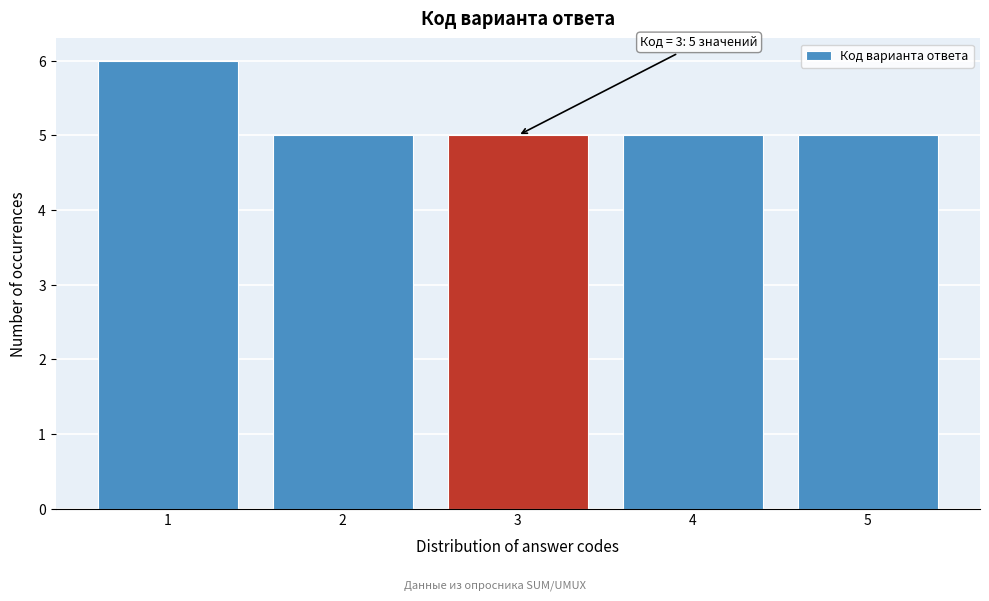

Which range on the x-axis has the tallest bar?

0.5 to 1.5